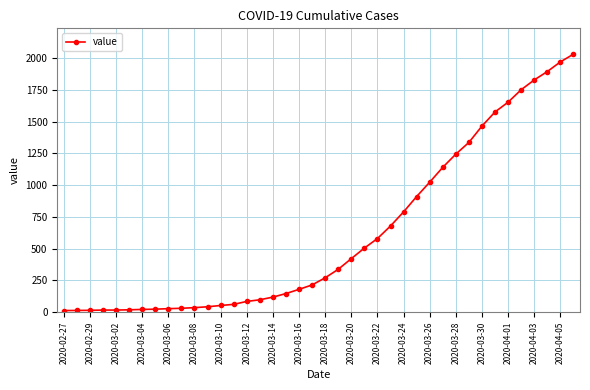

What is the greatest value displayed?

2032